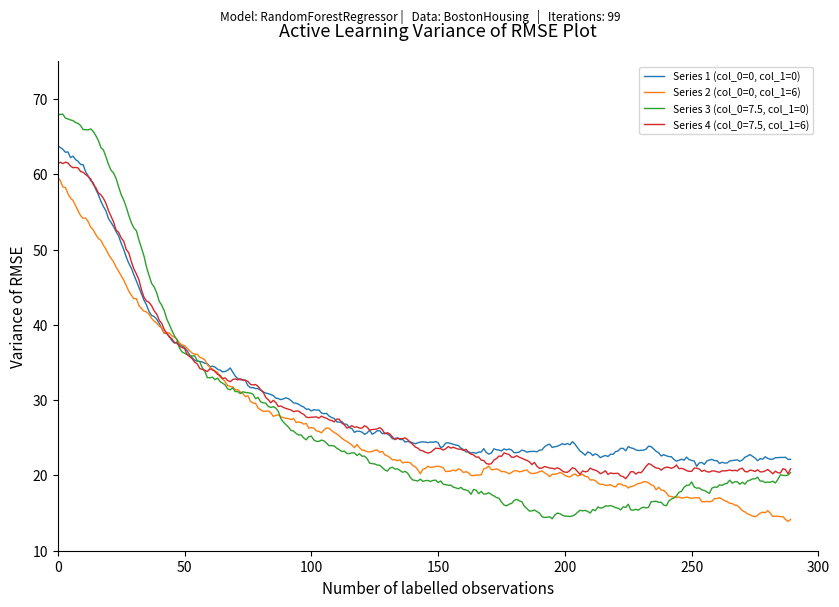

How many series are shown in this chart?

4